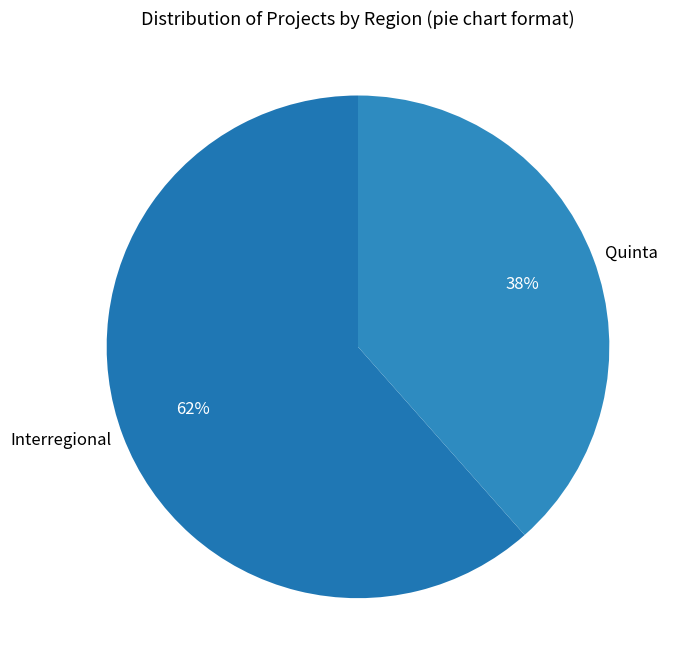

To the nearest percent, what is the combined percentage of Quinta and Interregional?

100%